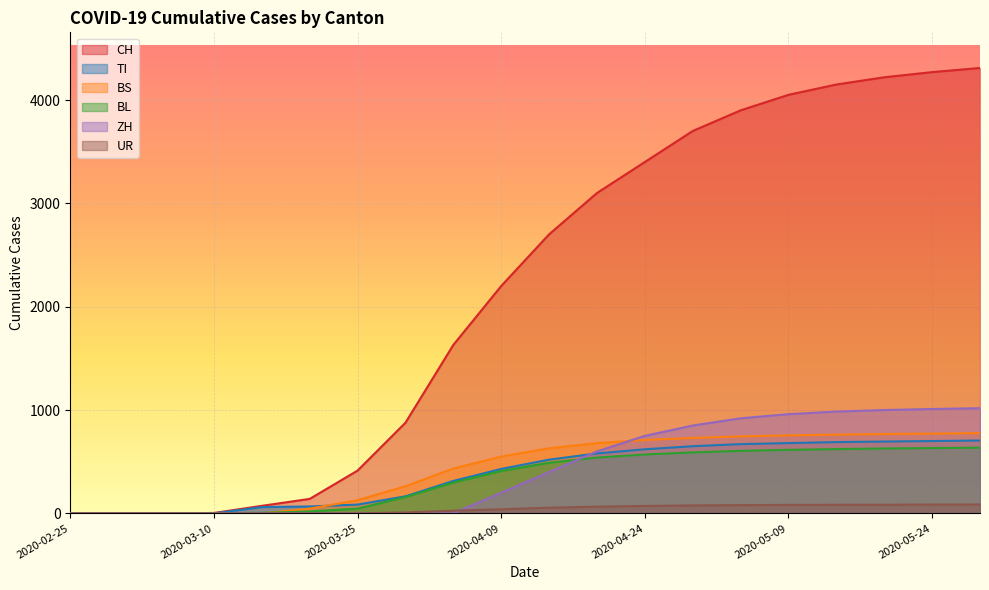

At which label is TI closest to 352?

2020-04-04